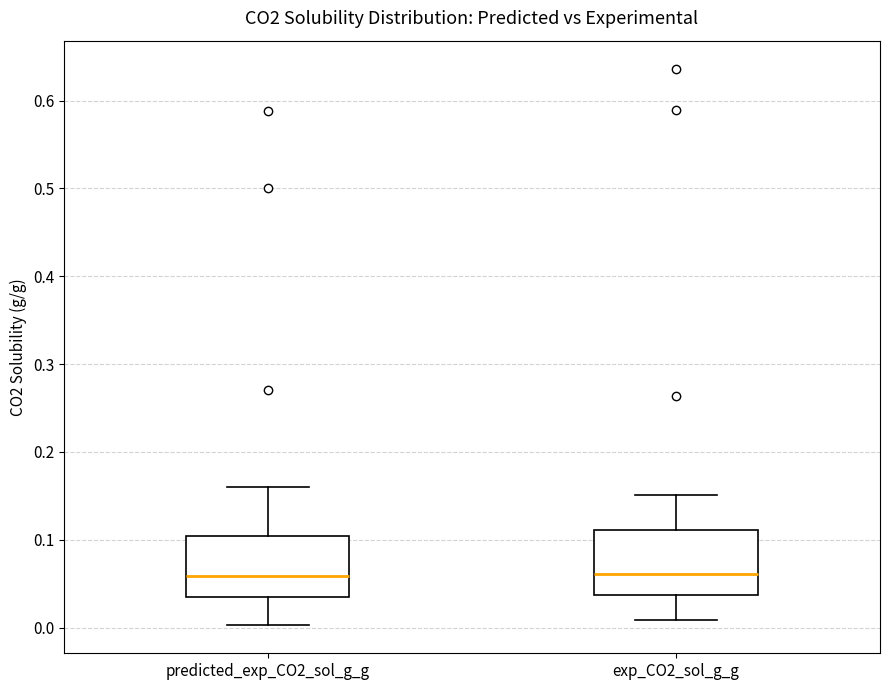

Reading left to right, transcribe this box plot: for each box, give where its median line is, the range the box spans, and where its two whiskers end, as read against the y-axis. The values are not printed on the chart, so give them approximately, as read against the axis.

predicted_exp_CO2_sol_g_g: median 0.06, box 0.03 to 0.10, whiskers 0.00 to 0.16
exp_CO2_sol_g_g: median 0.06, box 0.04 to 0.11, whiskers 0.01 to 0.15